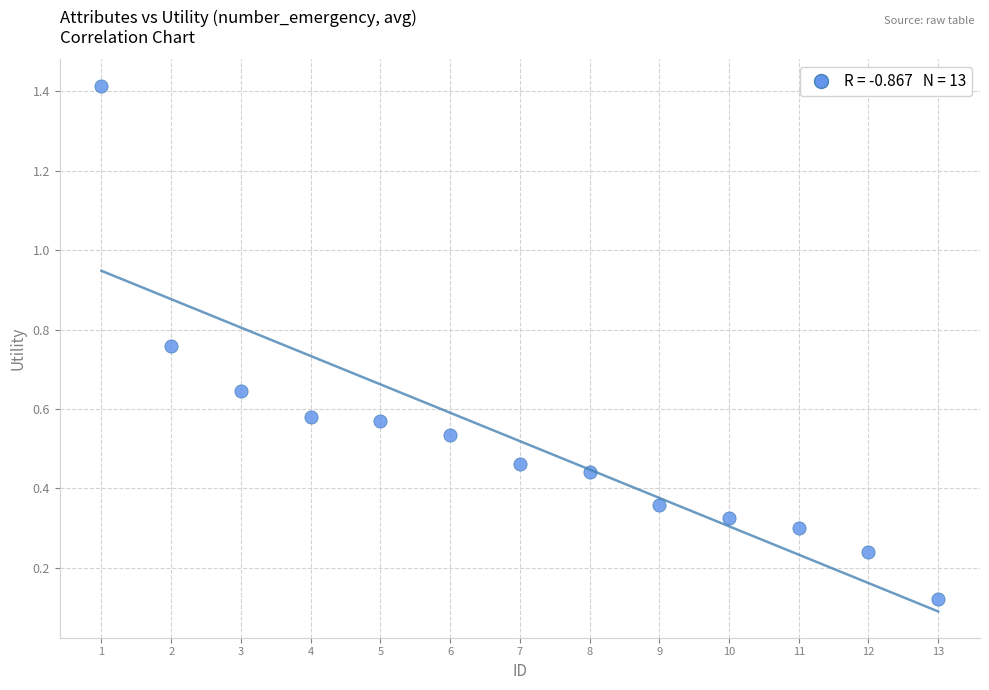

What is the range of X values (max minus min)?

12.0